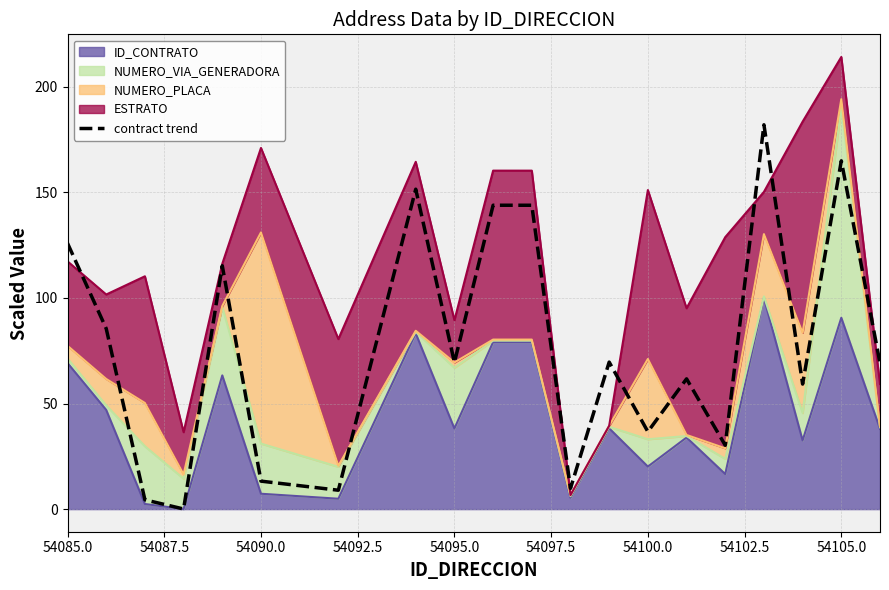

What position from the left is 54095.0?

9